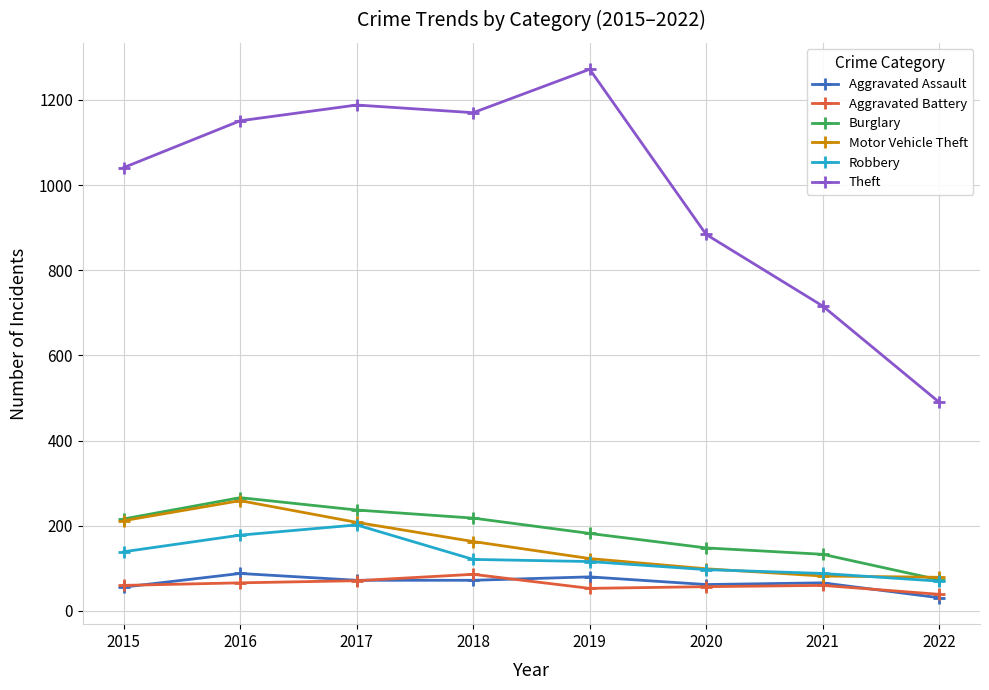

True or false: Aggravated Assault and Burglary intersect in this chart.

False